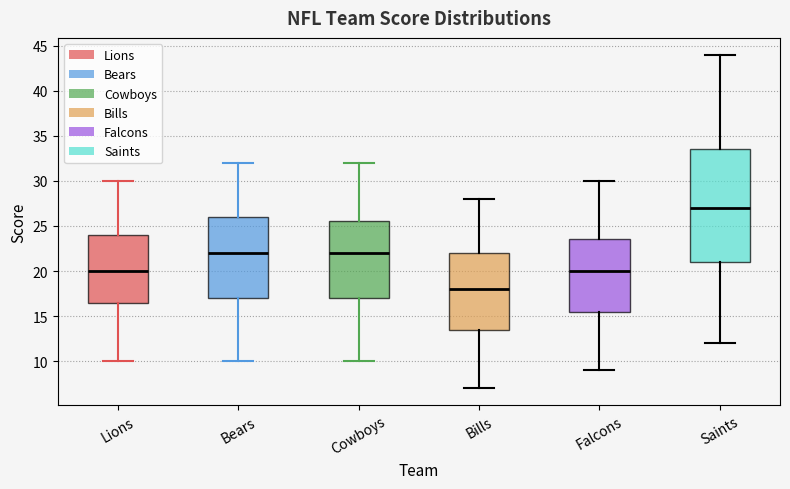

Reading left to right, read every box against the y-axis: the position of its median line, the range the box covers, and the ends of its whiskers. The values are not printed on the chart, so give them approximately, as read against the axis.

Lions: median 20.0, box 16.5 to 24.0, whiskers 10.0 to 30.0
Bears: median 22.0, box 17.0 to 26.0, whiskers 10.0 to 32.0
Cowboys: median 22.0, box 17.0 to 25.5, whiskers 10.0 to 32.0
Bills: median 18.0, box 13.5 to 22.0, whiskers 7.0 to 28.0
Falcons: median 20.0, box 15.5 to 23.5, whiskers 9.0 to 30.0
Saints: median 27.0, box 21.0 to 33.5, whiskers 12.0 to 44.0